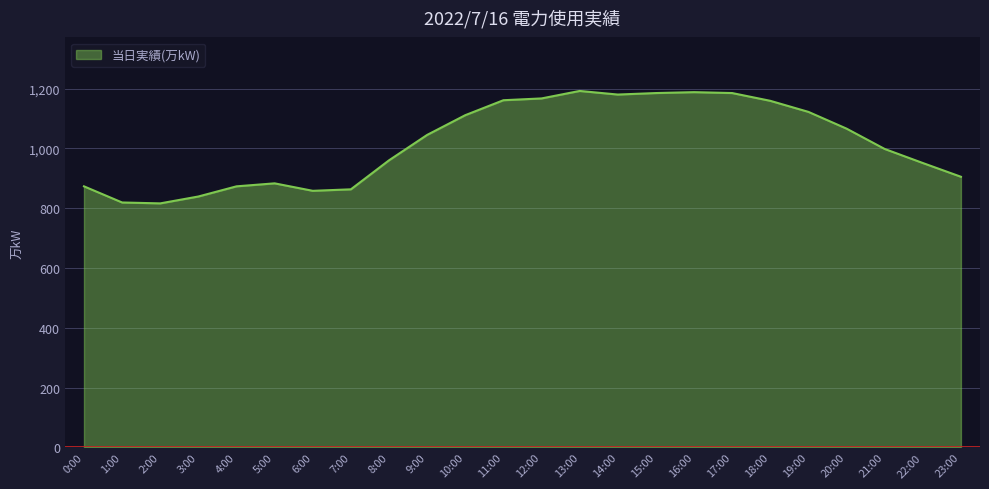

What position from the right is 10:00?

14